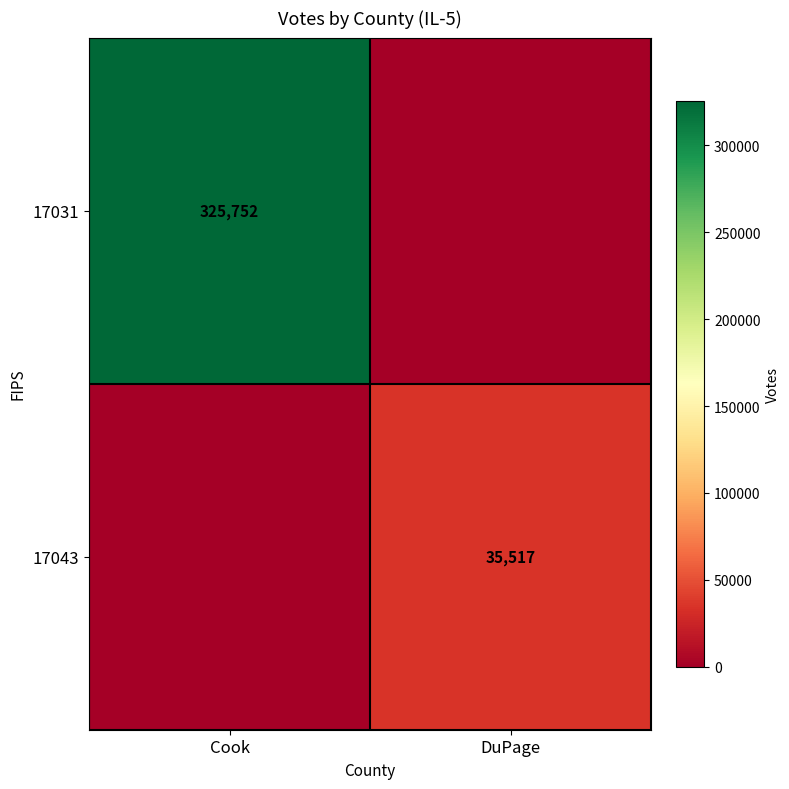

True or false: 17043 has a value of 35517 at DuPage.

True